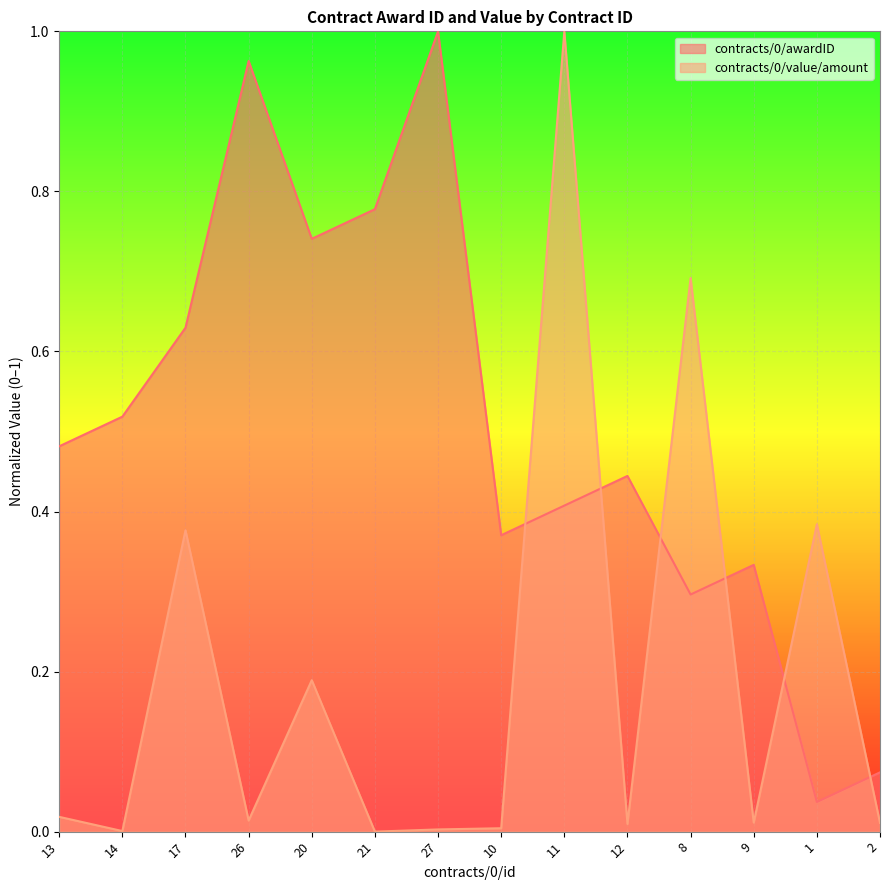

What is the sum of all contracts/0/value/amount values?

2.7